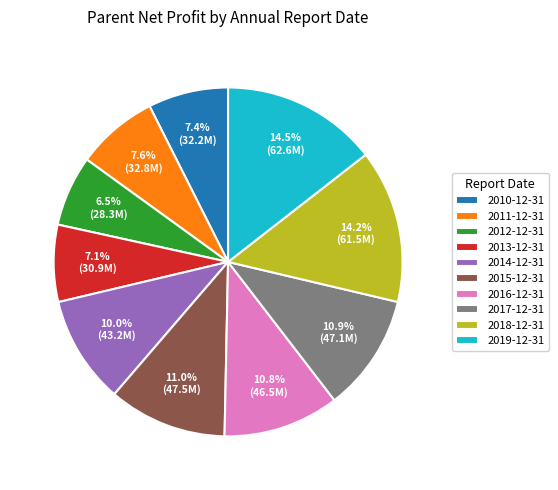

What is the ratio of the value at 2016-12-31 to the value at 2015-12-31?

1.0